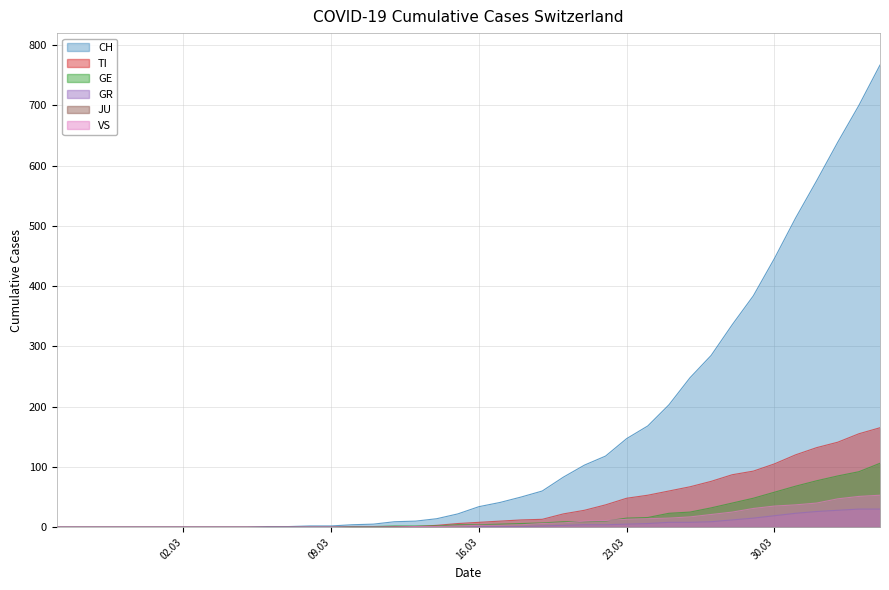

How many series are shown in this chart?

6